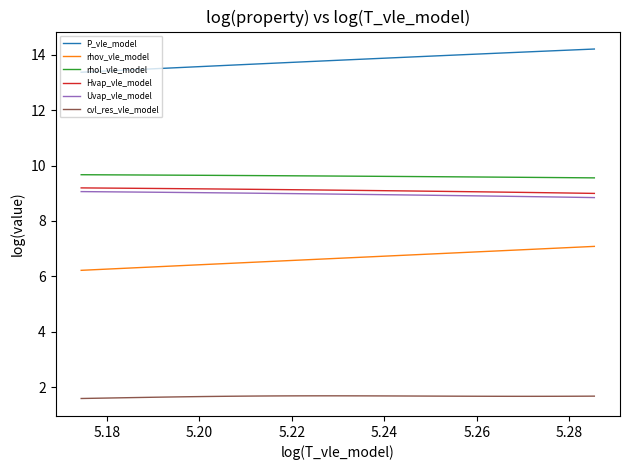

Which series has the largest total across all categories?

P_vle_model